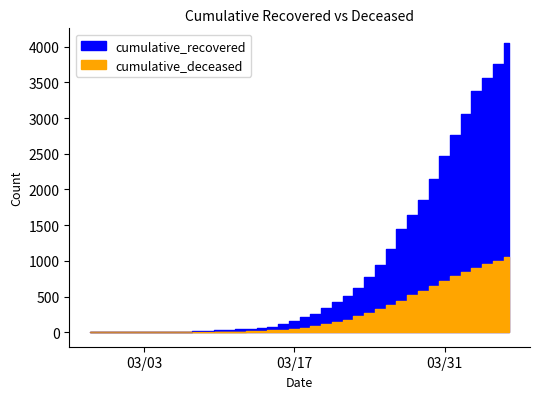

What are all the series names shown in the legend?

cumulative_recovered, cumulative_deceased